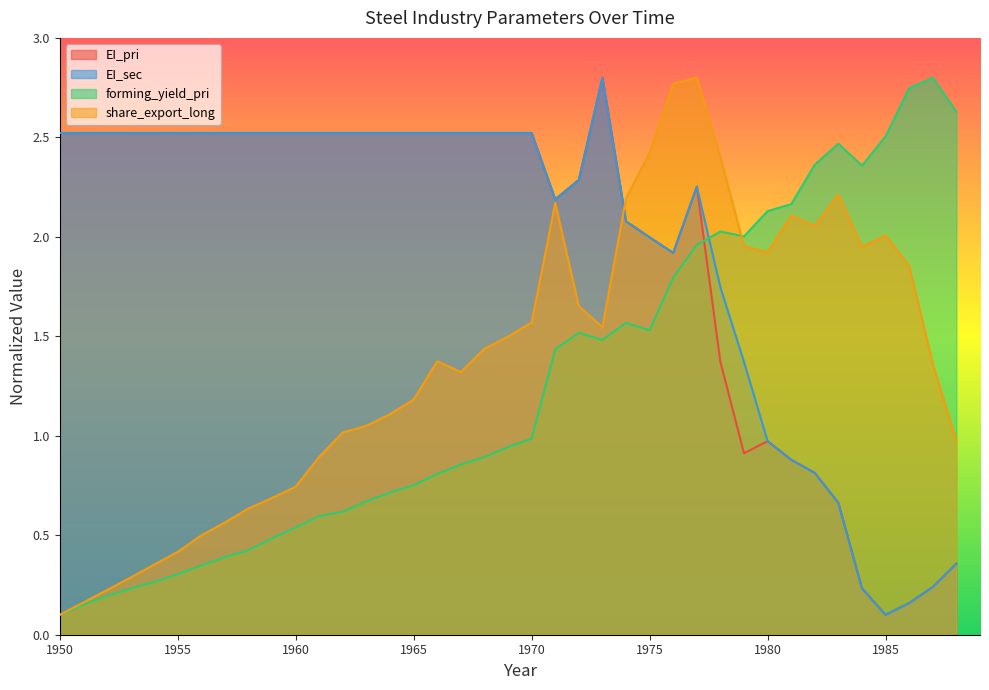

The value of EI_sec at 1979 is 0.5. True or false?

False